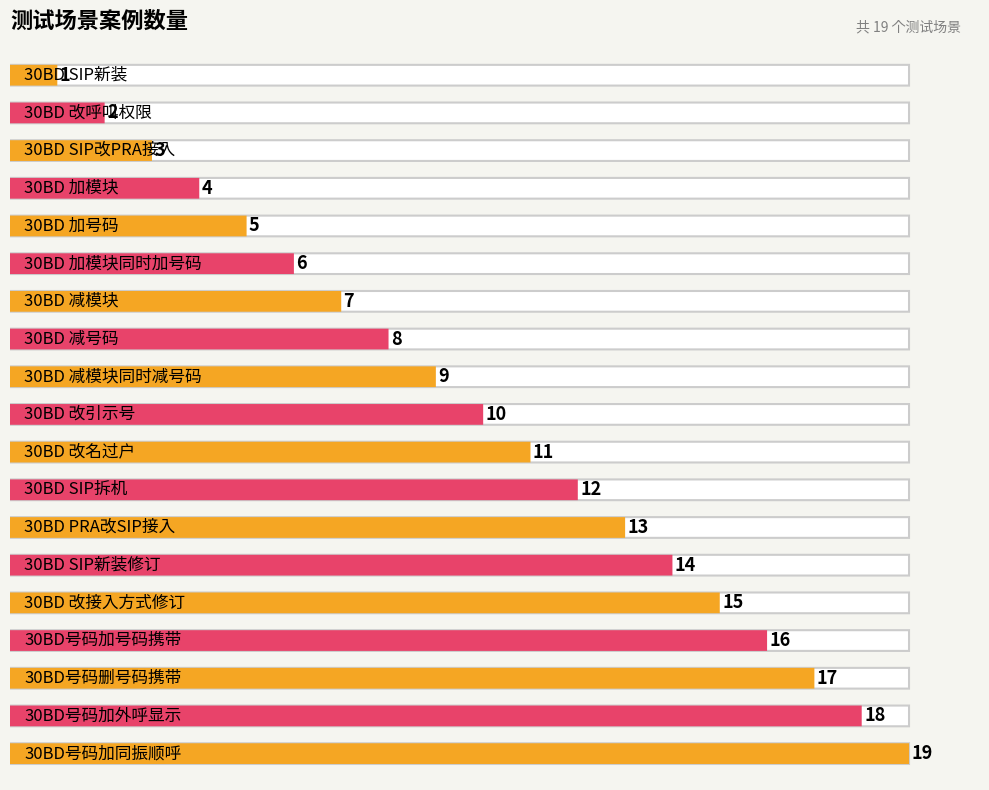

What is the sum of all values?

190